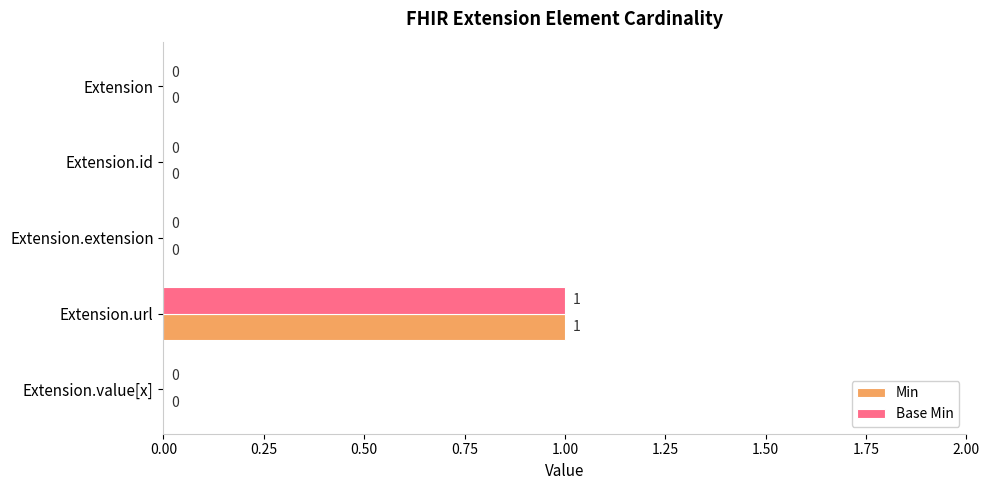

At which category is the sum across all series the highest?

Extension.url